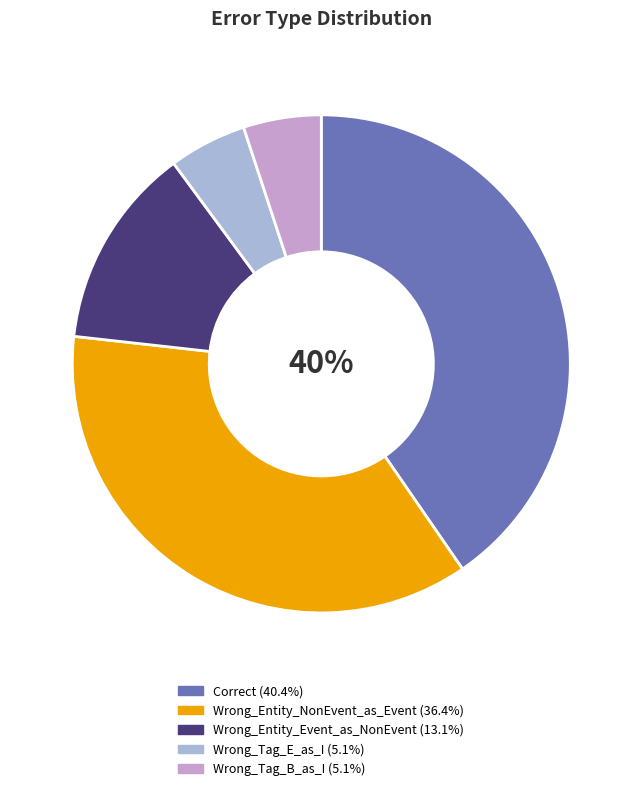

To the nearest percent, what is the difference between the largest and smallest slice percentages?

35%